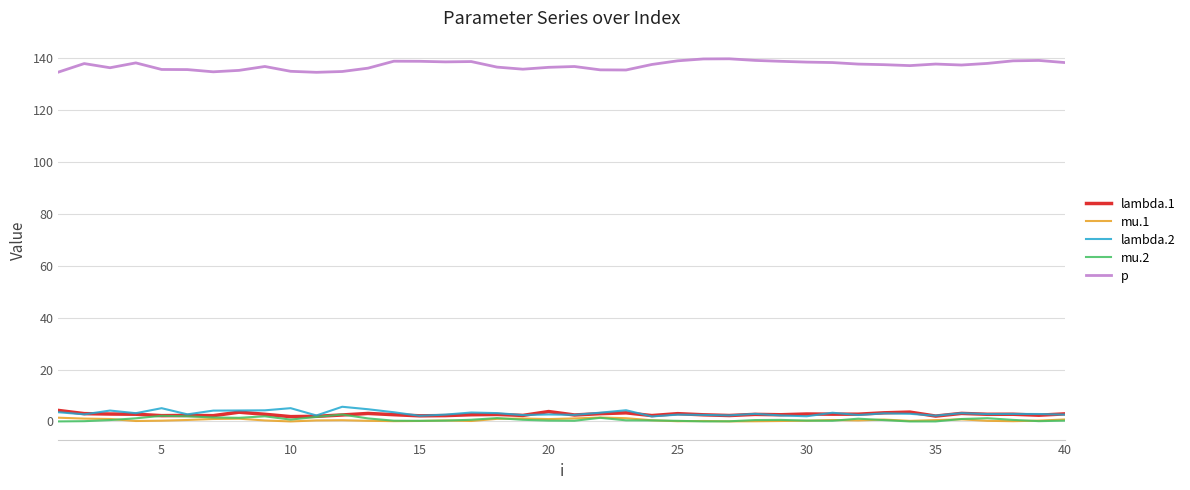

What are all the series names shown in the legend?

lambda.1, mu.1, lambda.2, mu.2, p